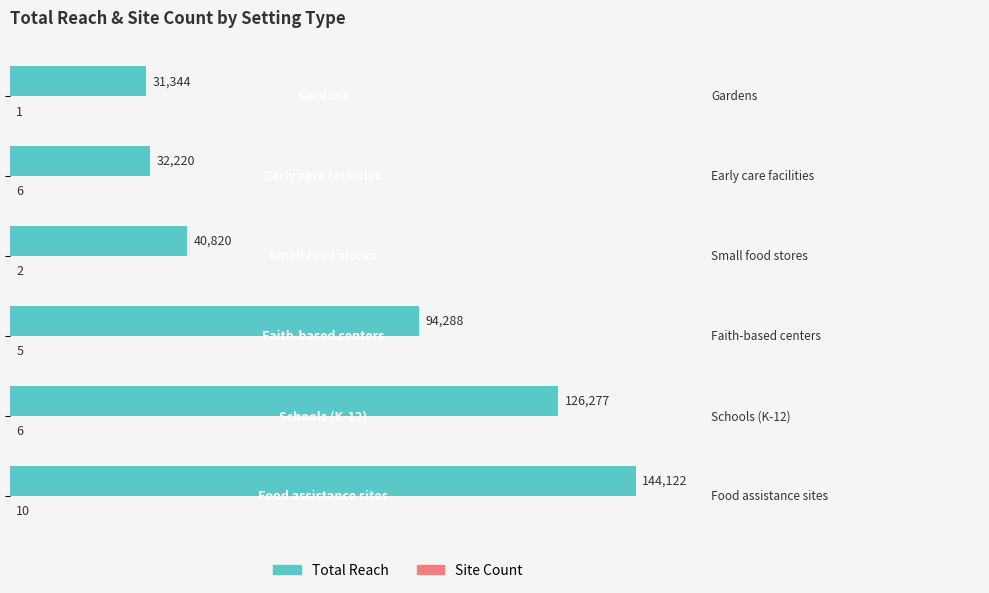

What is the highest value of the Site Count series?

10